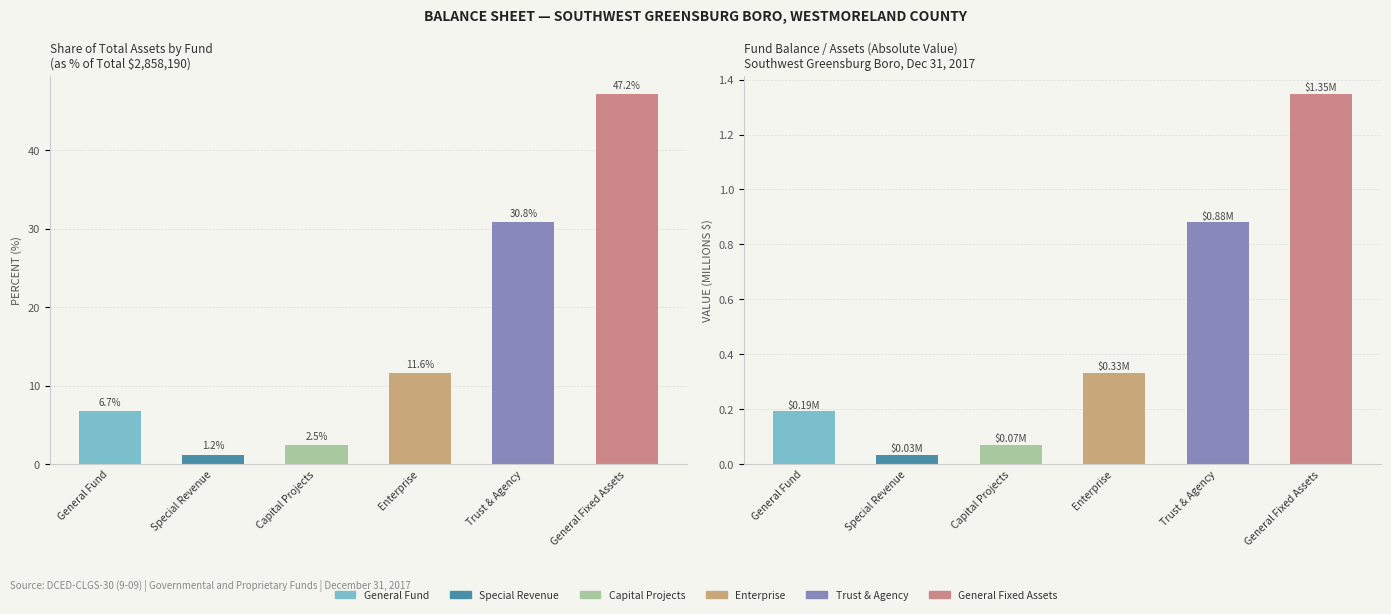

Is the value of Fund Balance / Assets at Trust & Agency greater than the value of Fund Balance / Equity at Special Revenue?

Yes